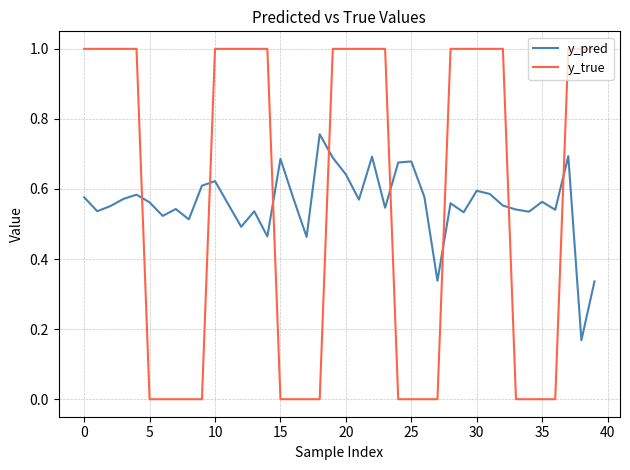

What is the greatest value displayed?

1.0